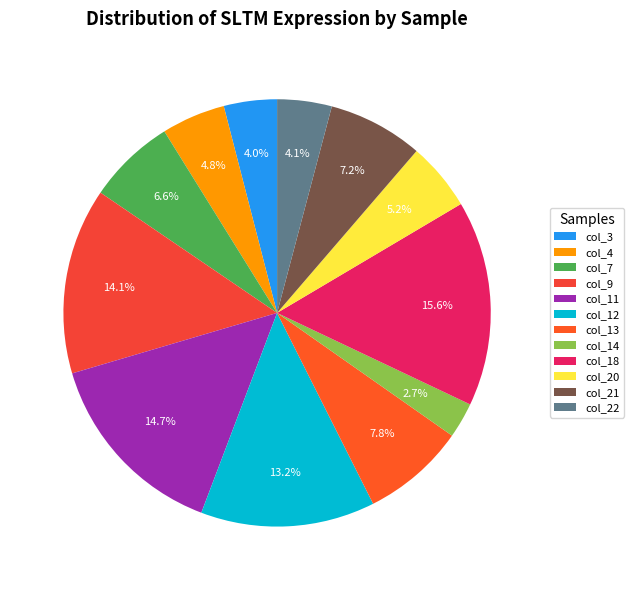

What is the change in value from col_3 to col_18?

+20803